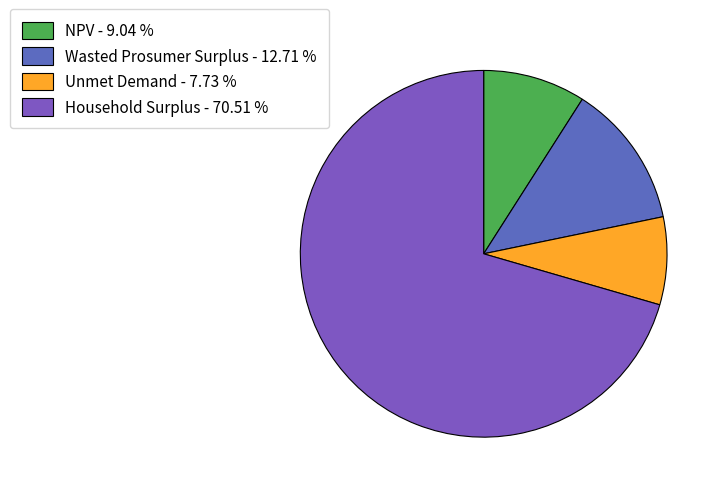

What percentage is NOT represented by Wasted Prosumer Surplus?

87.3%